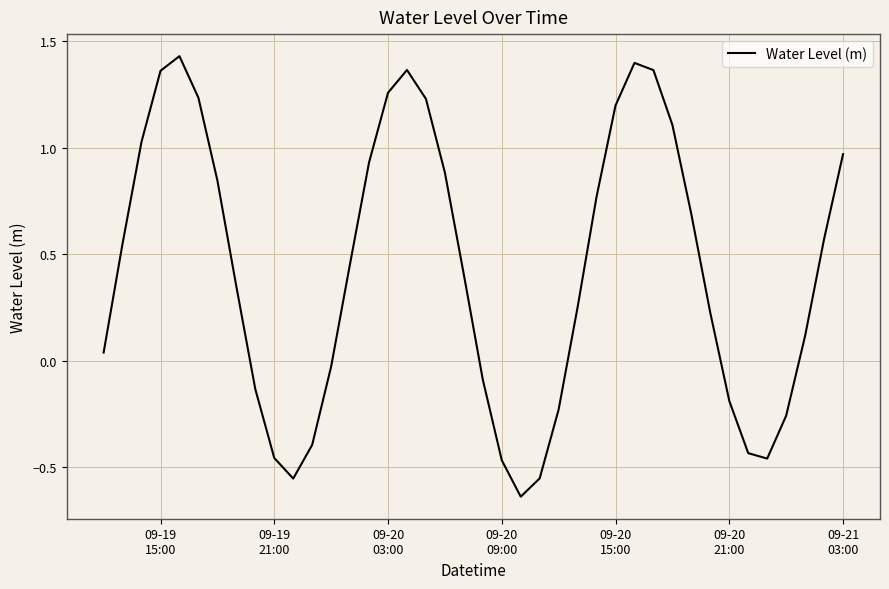

What is the difference between the maximum and minimum values?

2.1